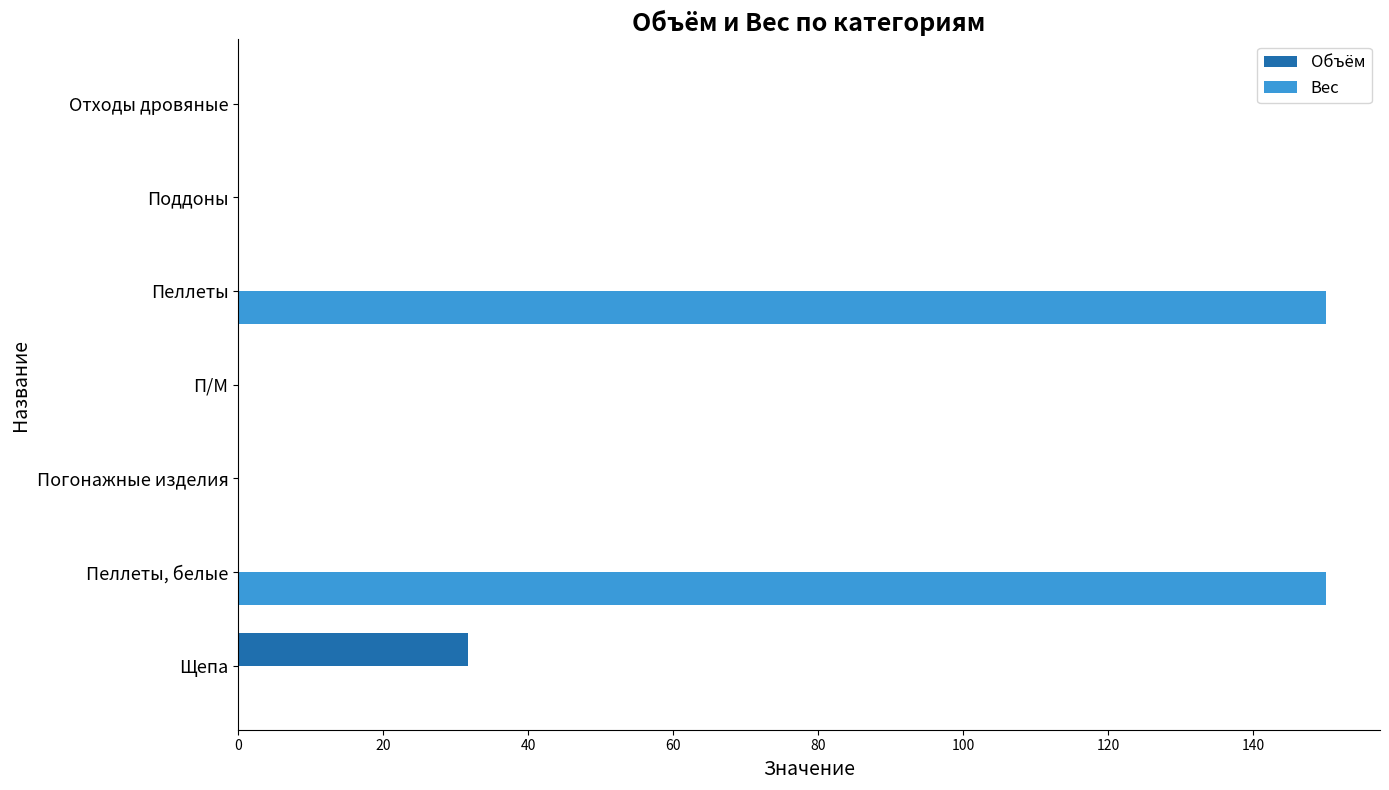

The value of Вес at Отходы дровяные is 0.0. True or false?

True